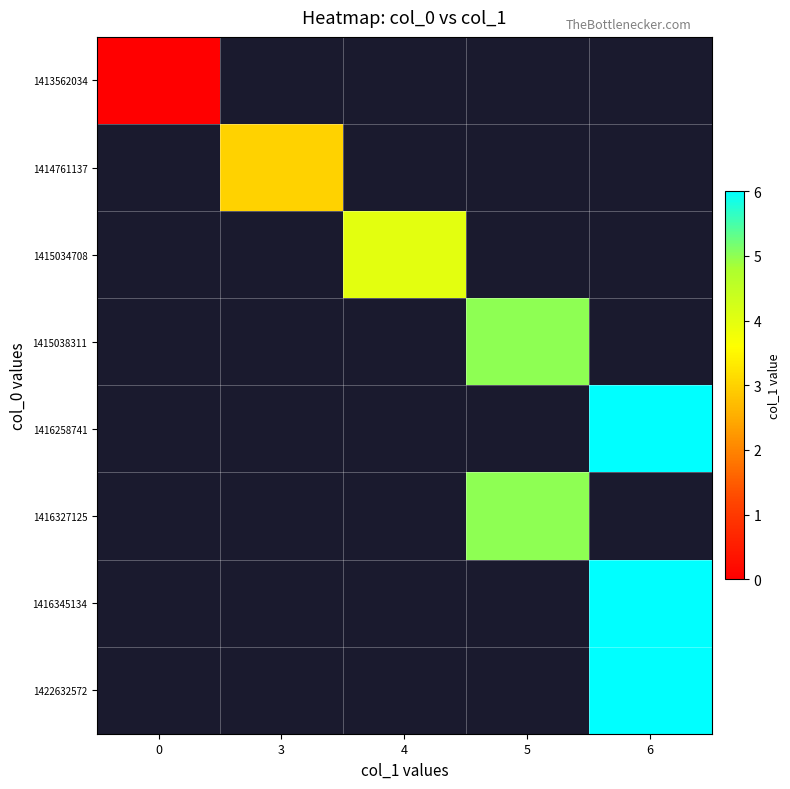

Which has a higher value, 3 or 5?

5